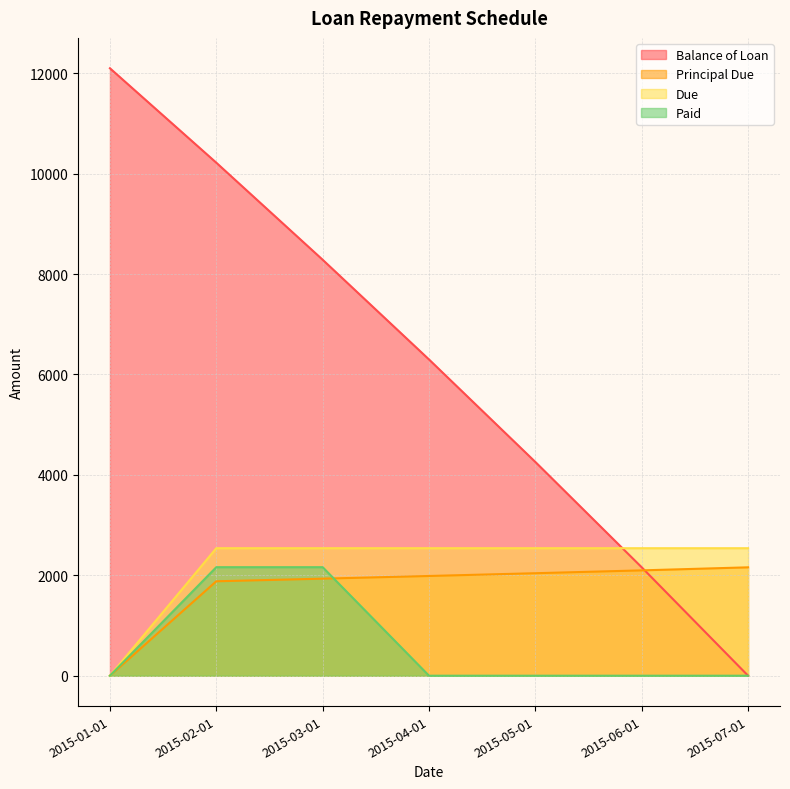

What position from the left is 2015-01-01?

1